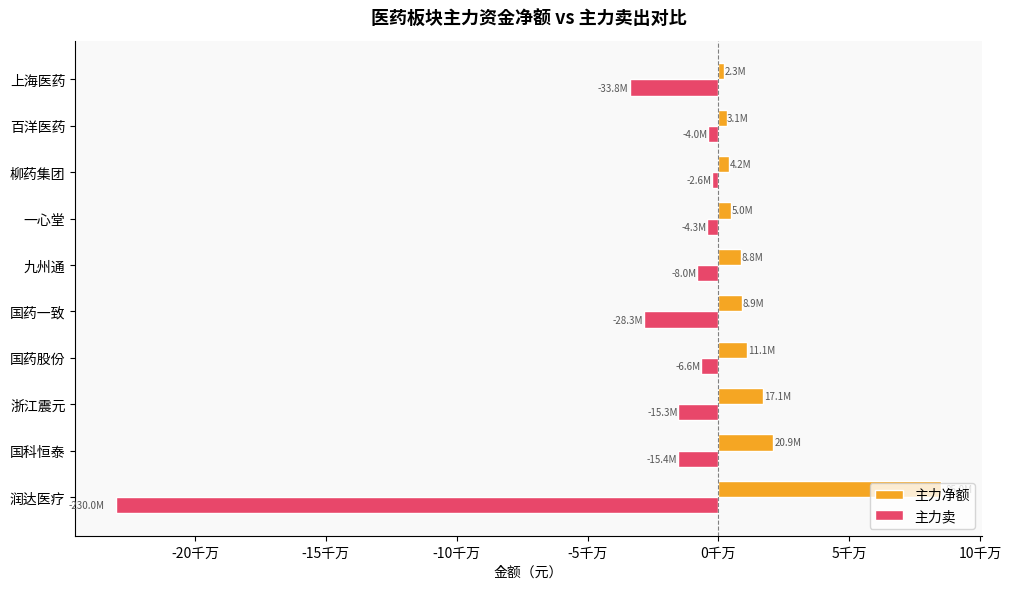

What are all the series names shown in the legend?

主力净额, 主力卖